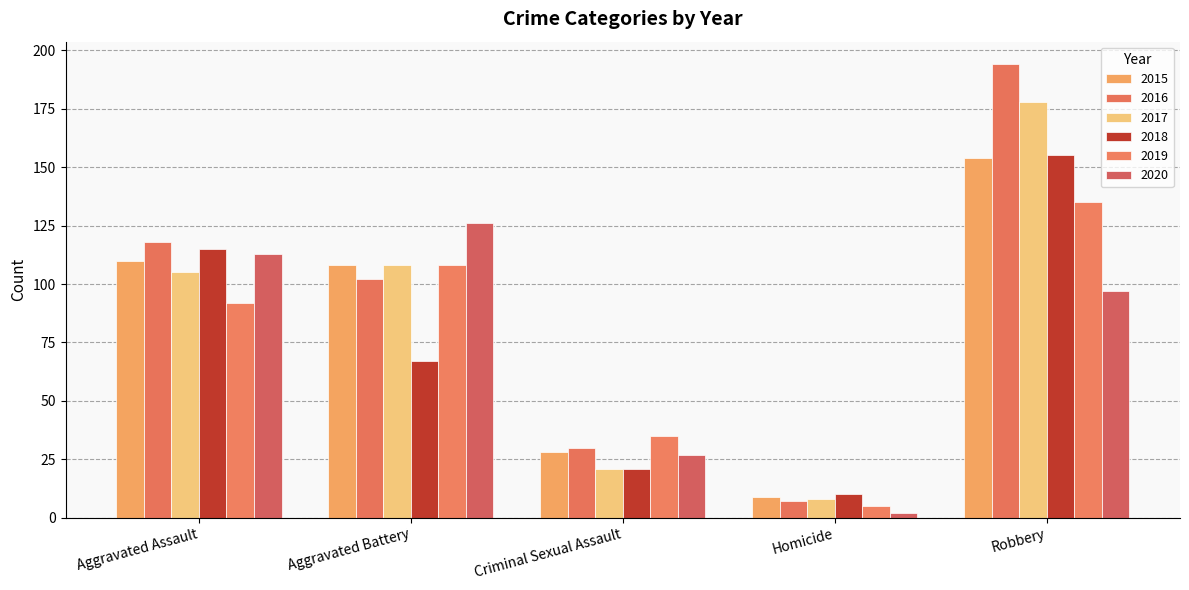

How many bars are there in each group?

6